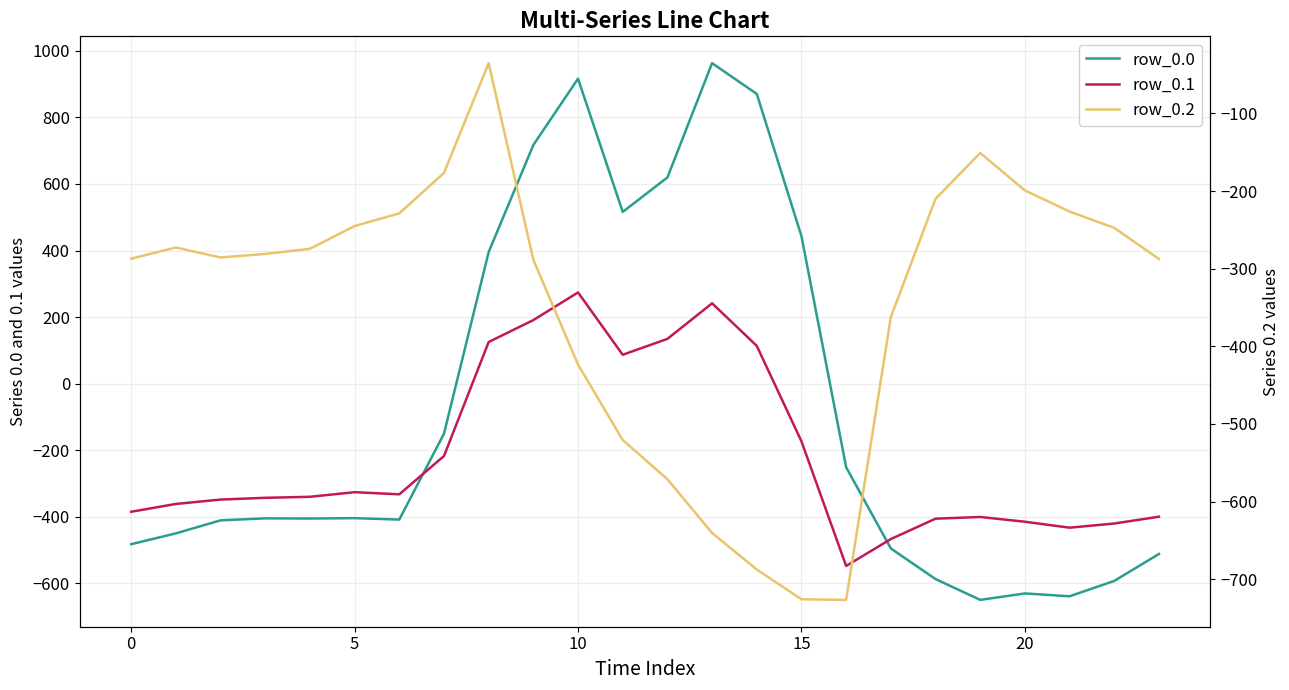

Which series ends up on top after the final intersection of row_0.0 and row_0.1?

row_0.1